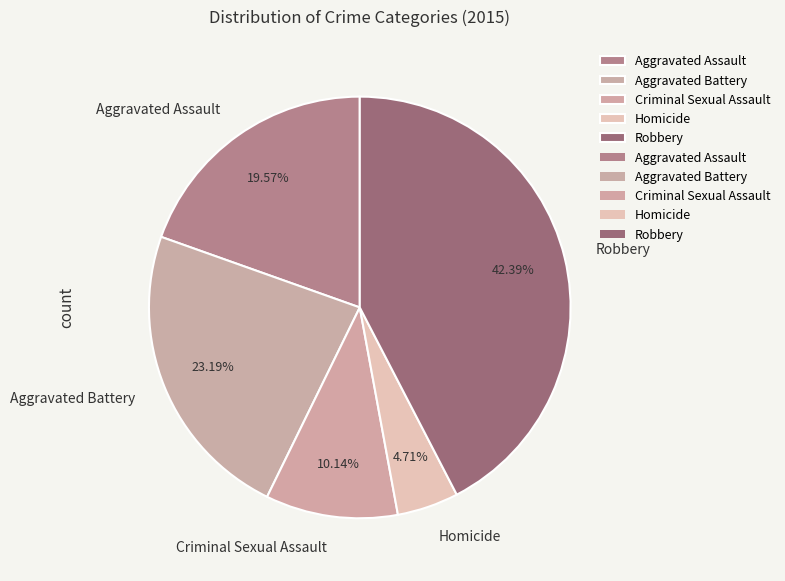

Rank the categories by value from highest to lowest.

Robbery, Aggravated Battery, Aggravated Assault, Criminal Sexual Assault, Homicide